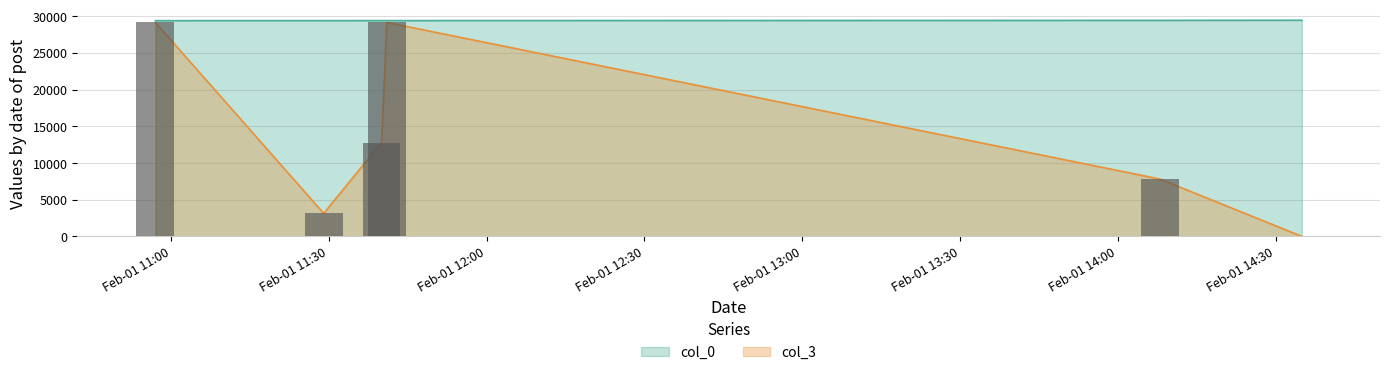

Does the chart contain any negative values?

No